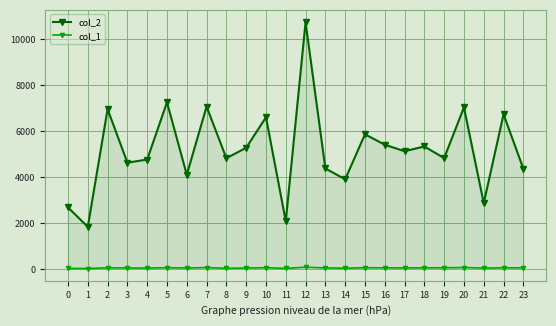

Between 2 and 15, which series saw the biggest shift?

col_2